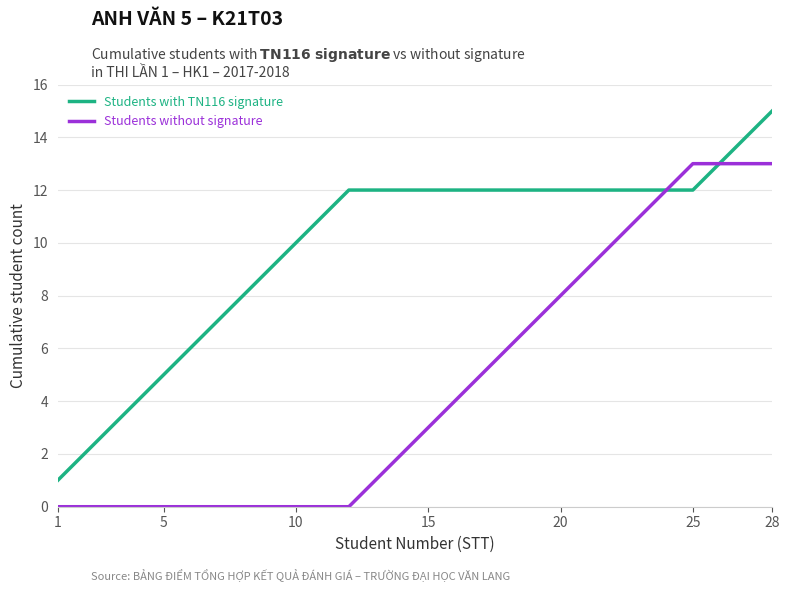

What is the highest value of the Students with TN116 signature series?

15